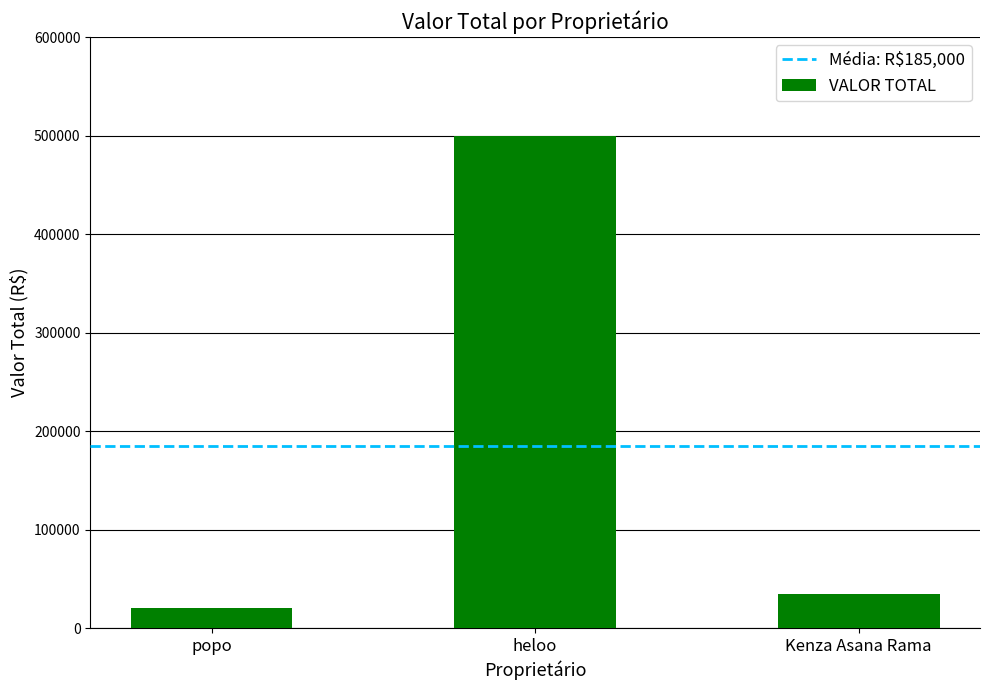

Rank the categories by value from lowest to highest.

popo, Kenza Asana Rama, heloo